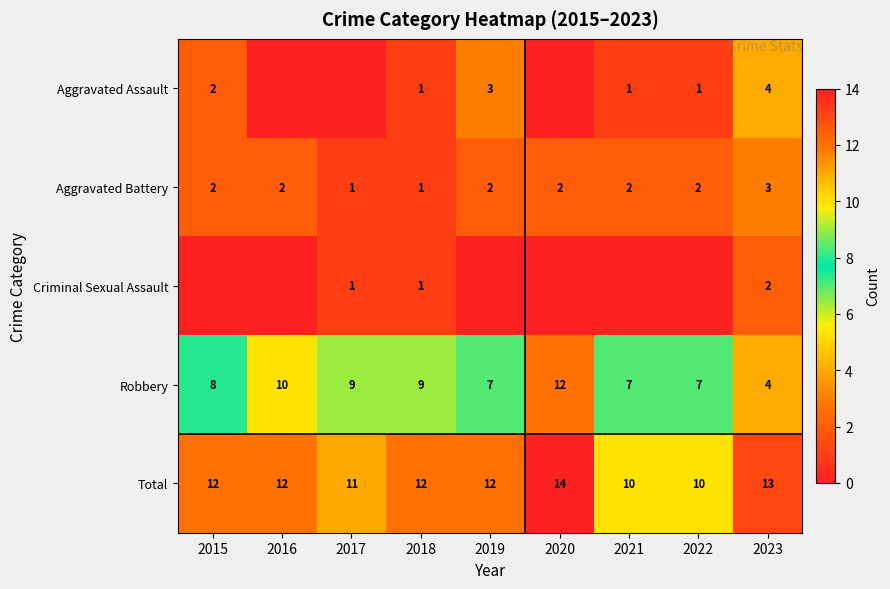

What is the maximum value for Robbery?

12